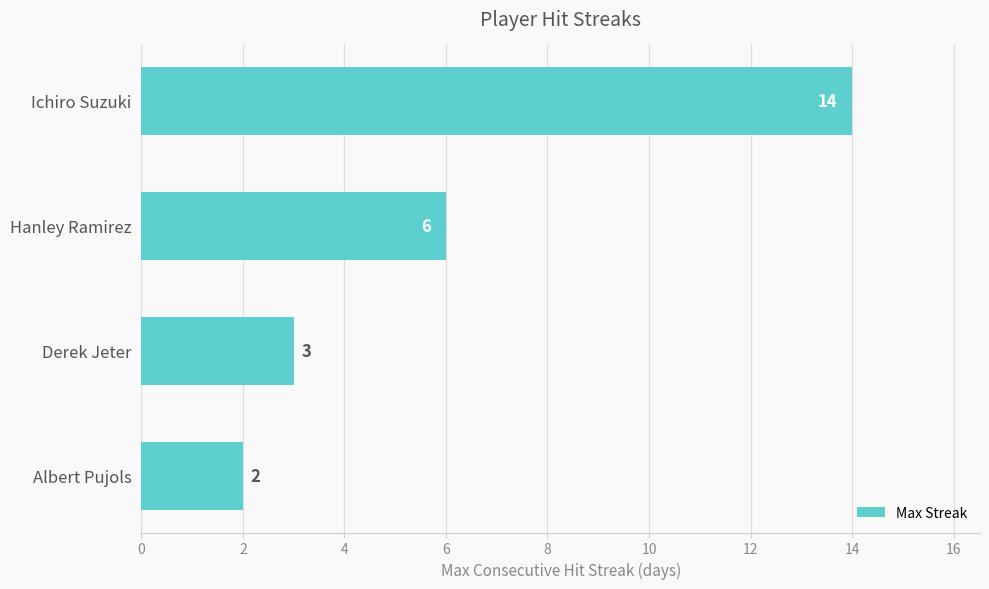

What is the difference between the second highest and minimum values?

4